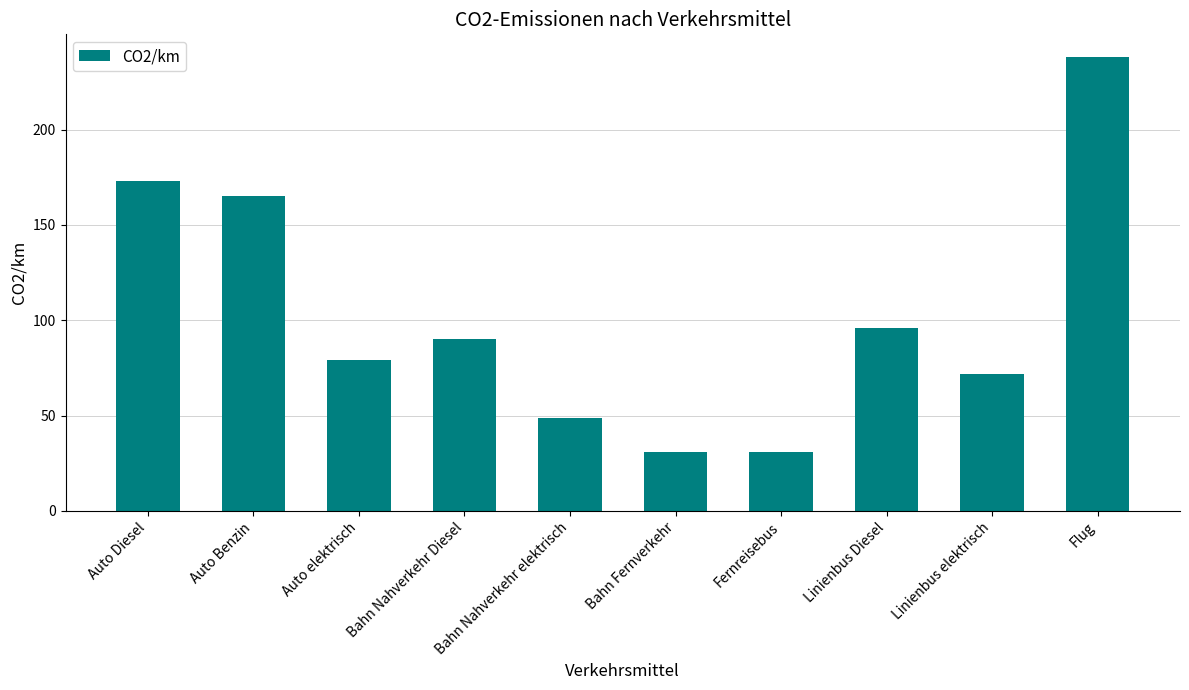

Reading left to right, what are all the values shown in this chart?

Auto Diesel=173	Auto Benzin=165	Auto elektrisch=79	Bahn Nahverkehr Diesel=90	Bahn Nahverkehr elektrisch=49	Bahn Fernverkehr=31	Fernreisebus=31	Linienbus Diesel=96	Linienbus elektrisch=72	Flug=238